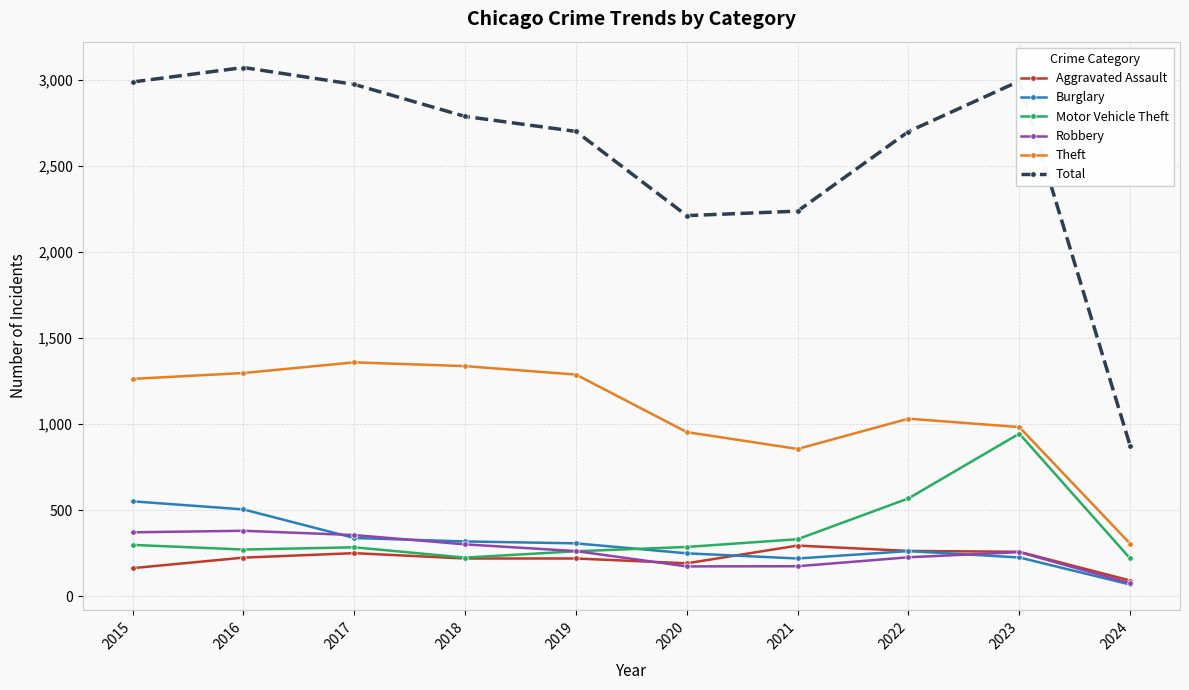

Is the value of Total at 2015 greater than the value of Aggravated Assault at 2017?

Yes